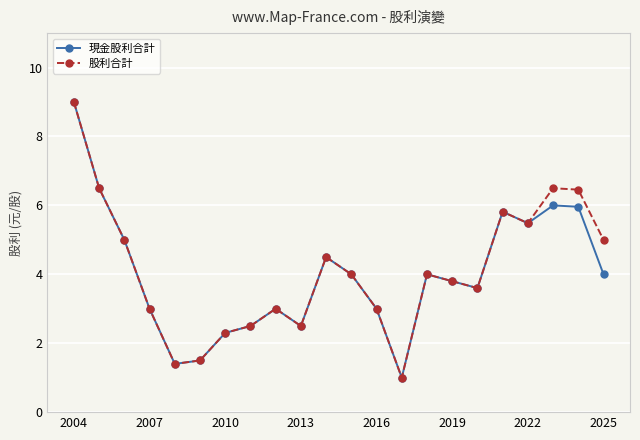

Does the chart have visible grid lines?

Yes